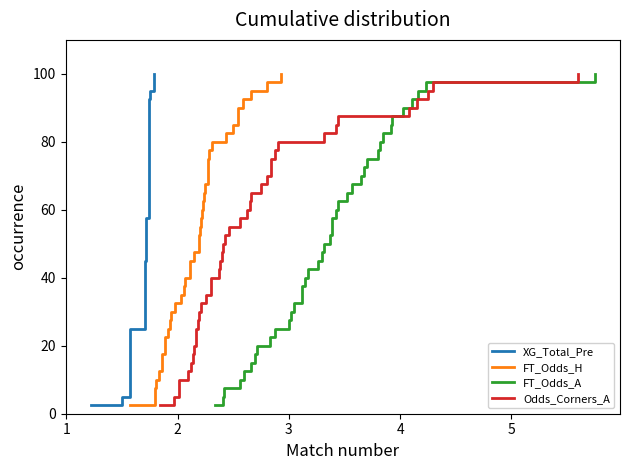

How many lines are shown in the chart?

4